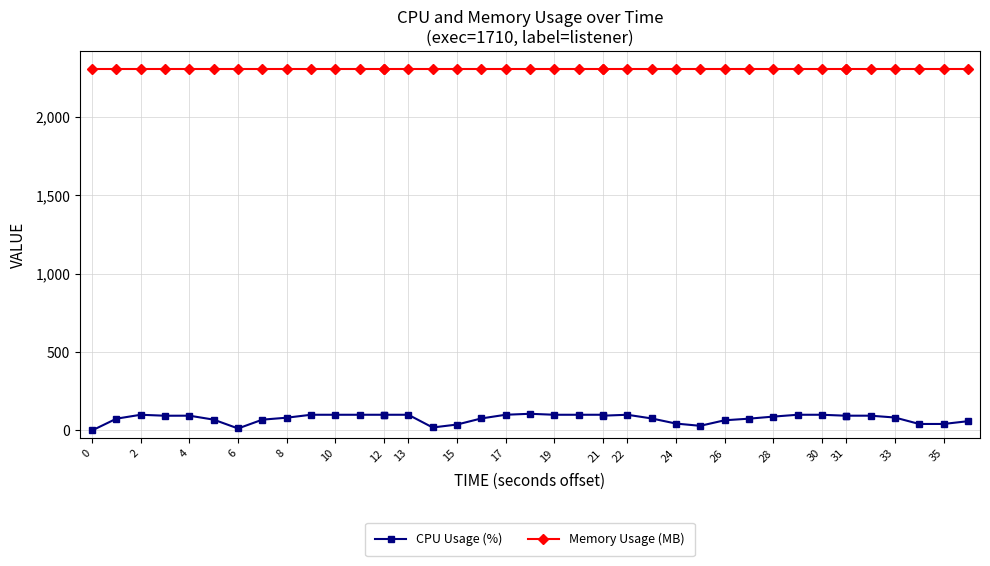

Which has a higher value, 24 or 19?

19